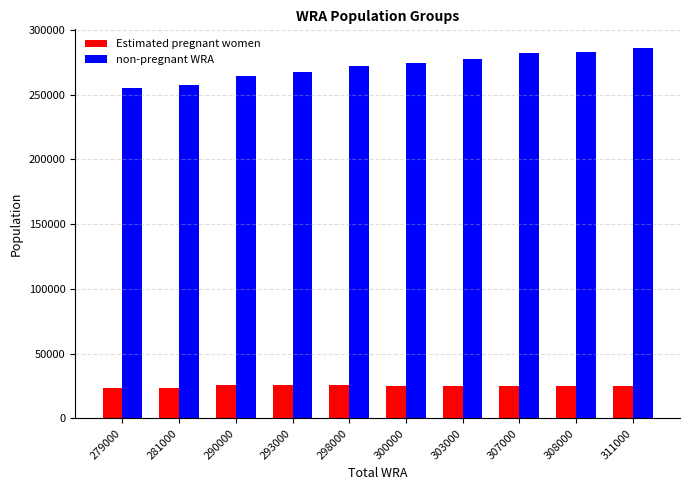

True or false: non-pregnant WRA has a value of 449930.6 at 290000.

False